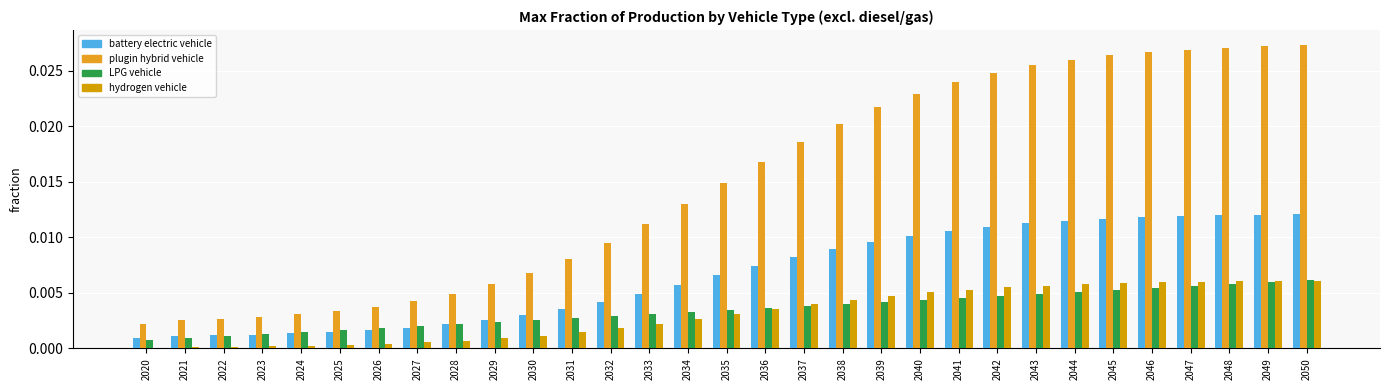

Does the chart contain stacked bars?

No